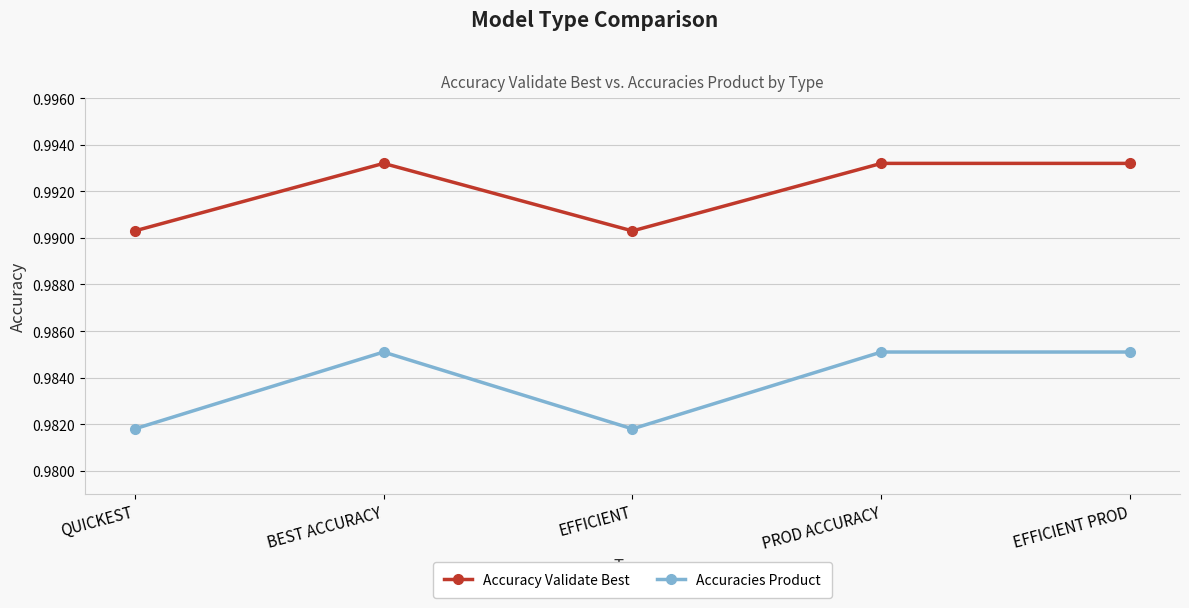

How many lines are shown in the chart?

2